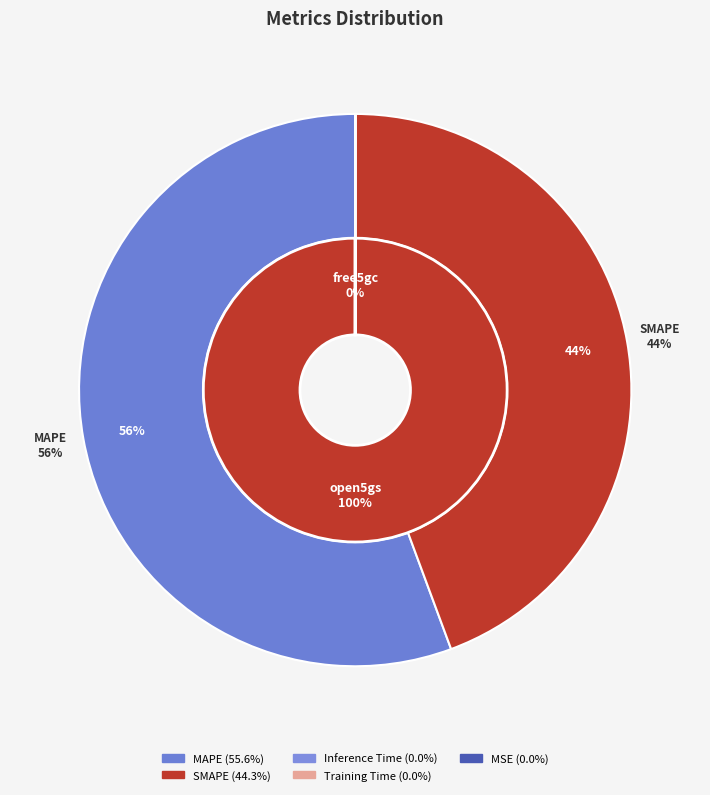

Rank the categories by value from lowest to highest.

MSE, Inference Time, Training Time, SMAPE, MAPE